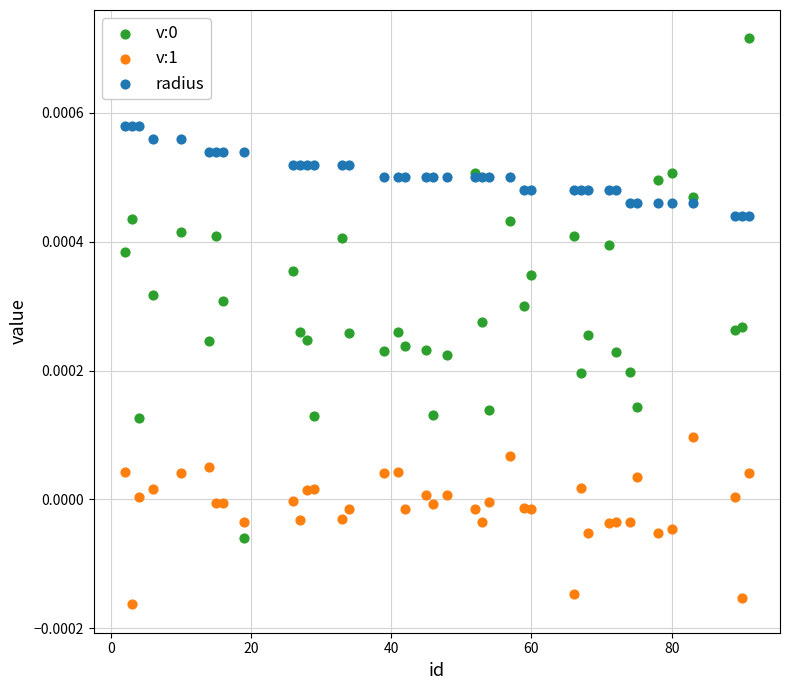

What is the X range (max minus min) for the scatter plot?

89.0